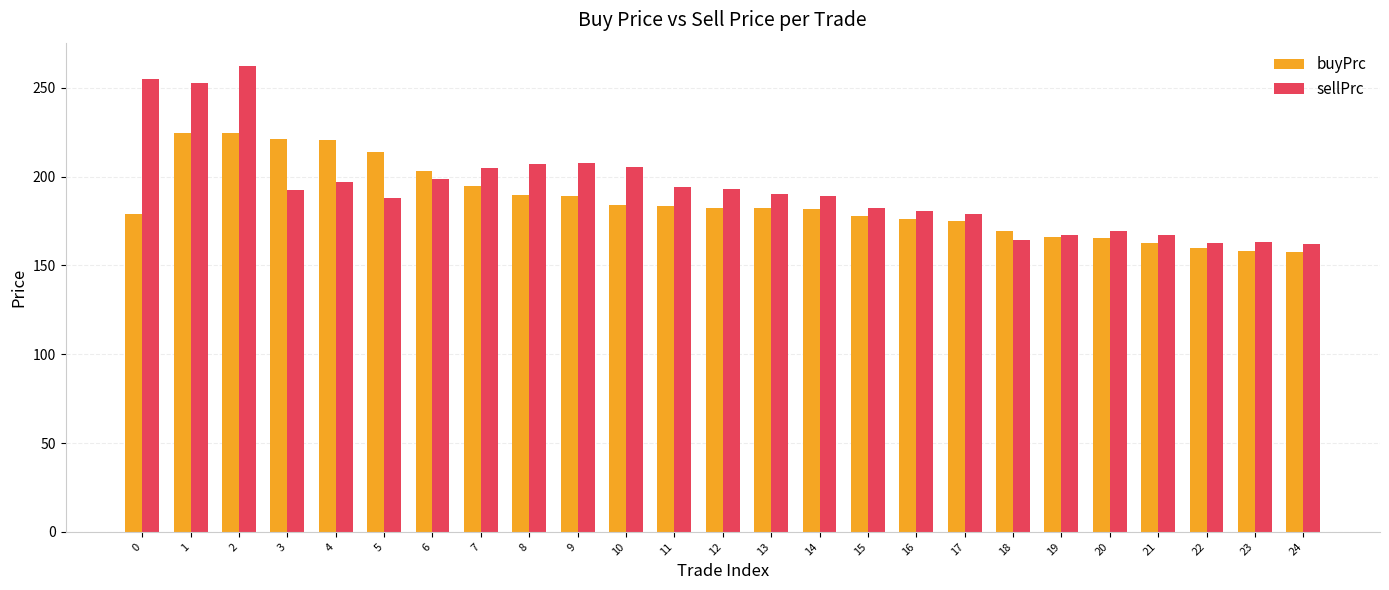

What is the approximate value of sellPrc at 12?

192.9